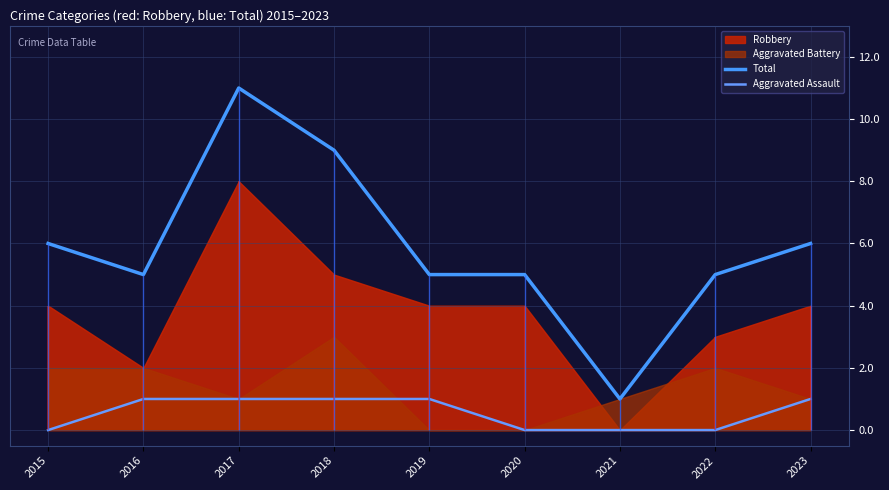

Is the value of Aggravated Assault at 2023 greater than the value of Total at 2019?

No